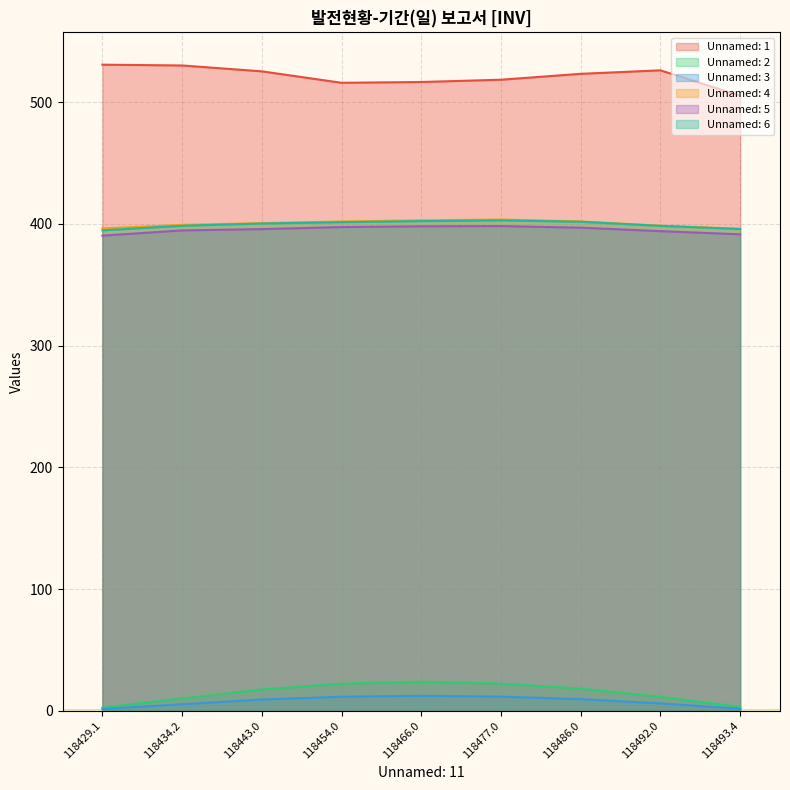

What is the maximum value shown in the chart?

530.7